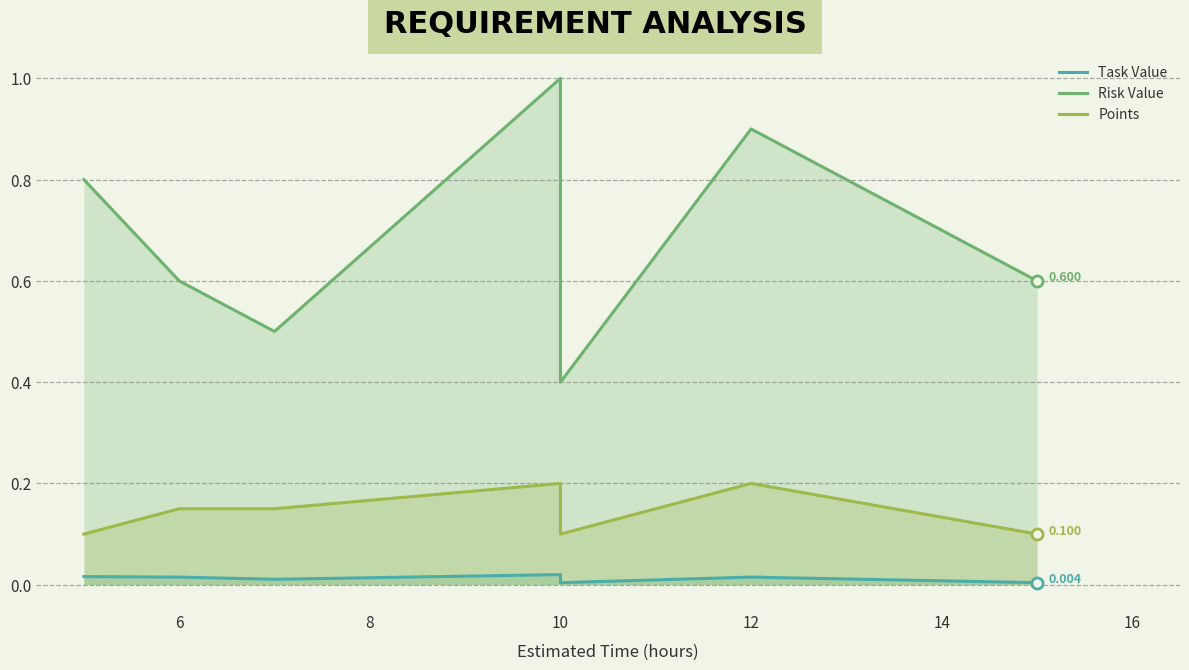

Between 16 and 6, which is larger?

6